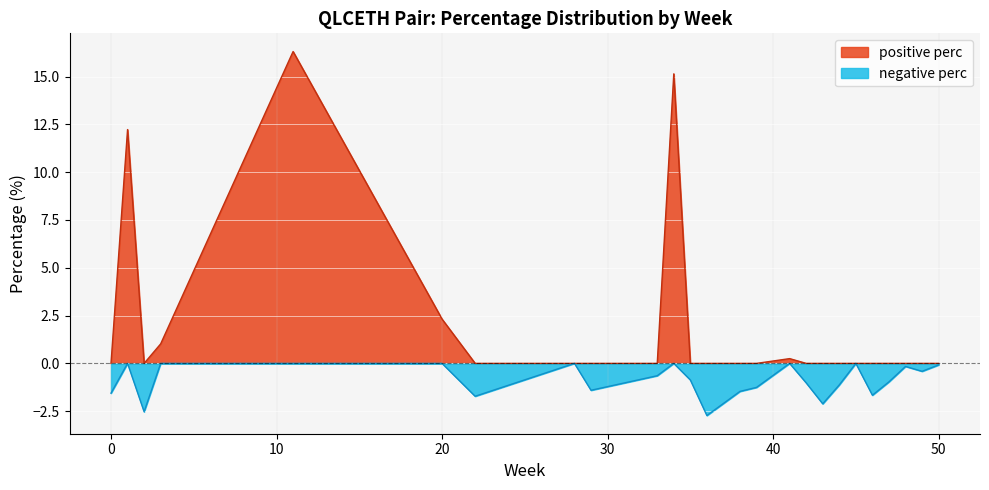

How many lines are shown in the chart?

2